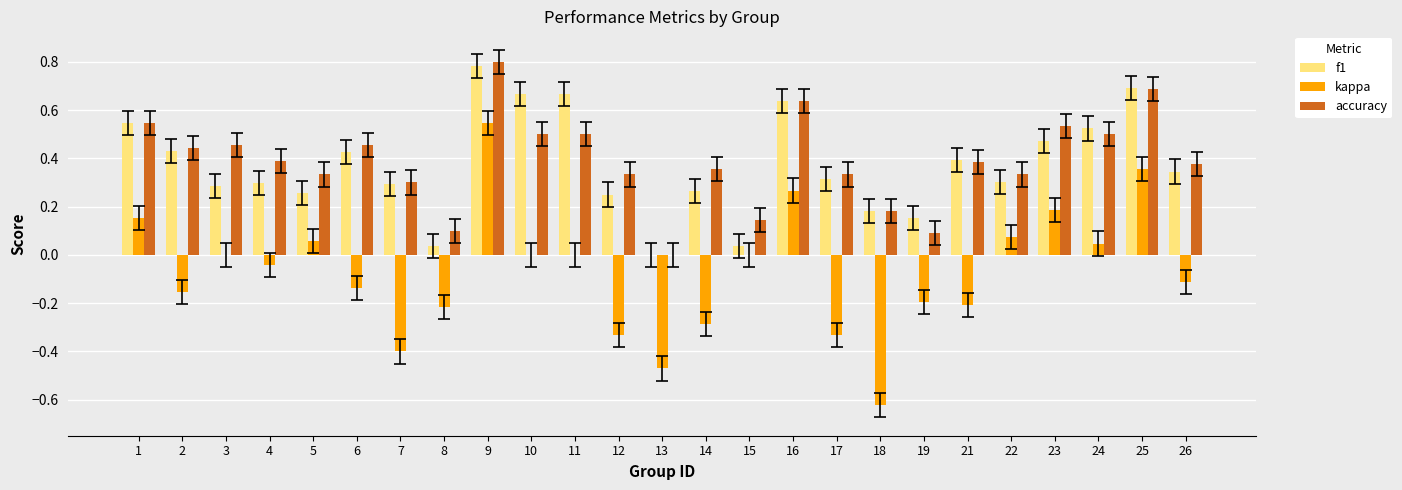

Are the bars horizontal?

No